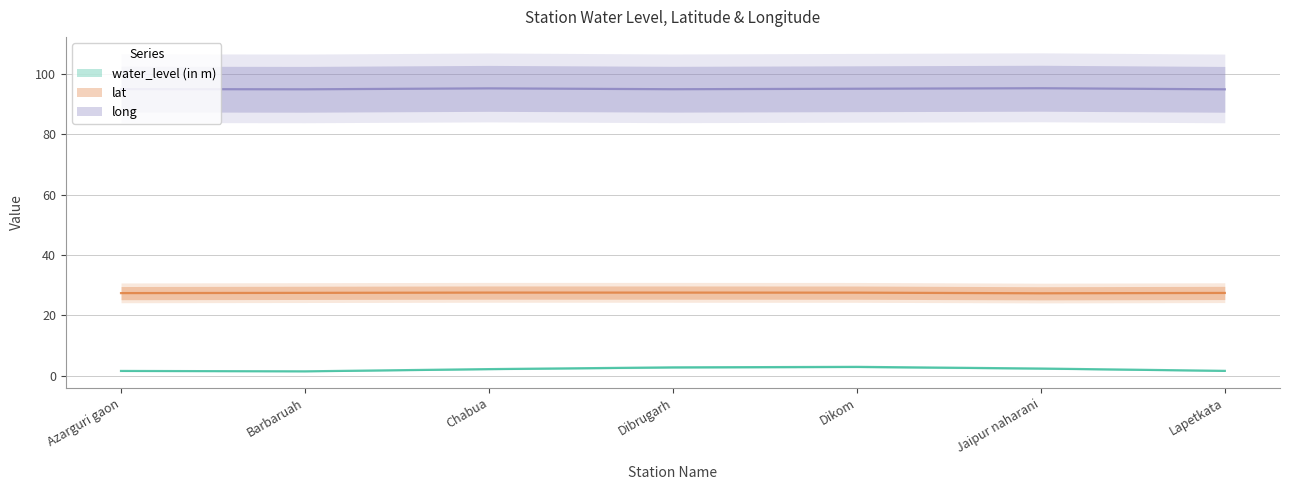

Does the chart display data point markers on the line(s)?

No